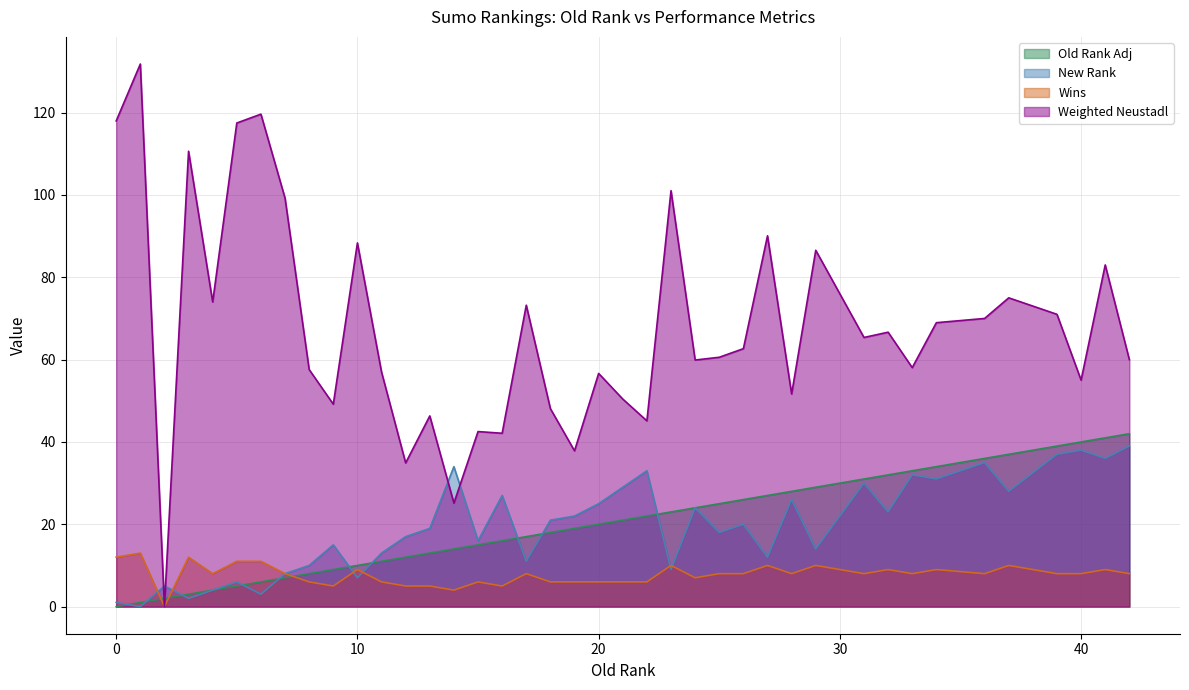

What value does the New Rank series have at 19?

22.0